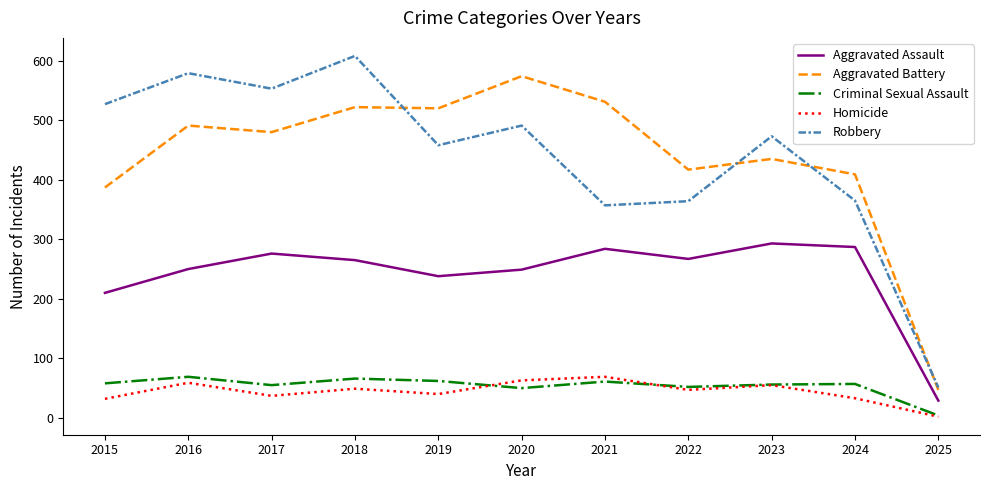

How many series are shown in this chart?

5